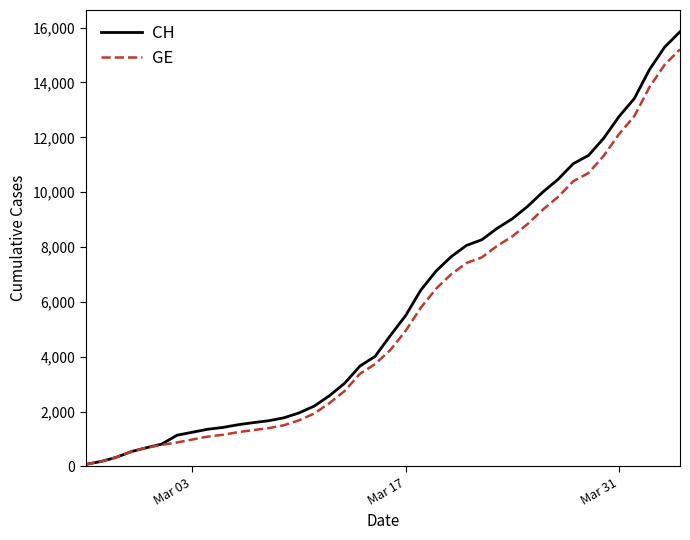

What is the maximum value shown in the chart?

15850